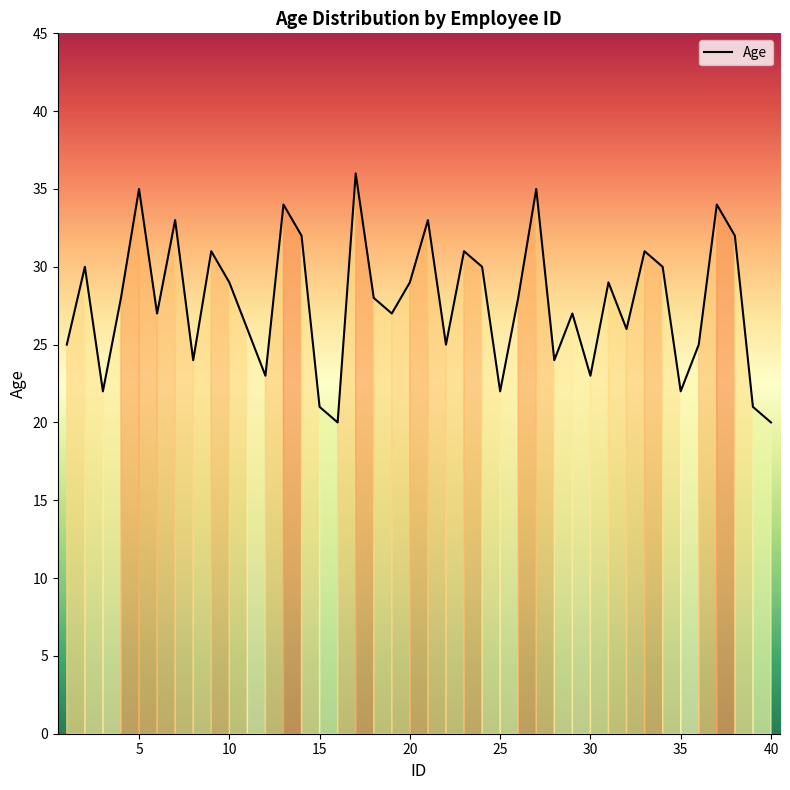

Reading left to right, list all the values displayed in this chart.

25	30	22	28	35	27	33	24	31	29	26	23	34	32	21	20	36	28	27	29	33	25	31	30	22	28	35	24	27	23	29	26	31	30	22	25	34	32	21	20